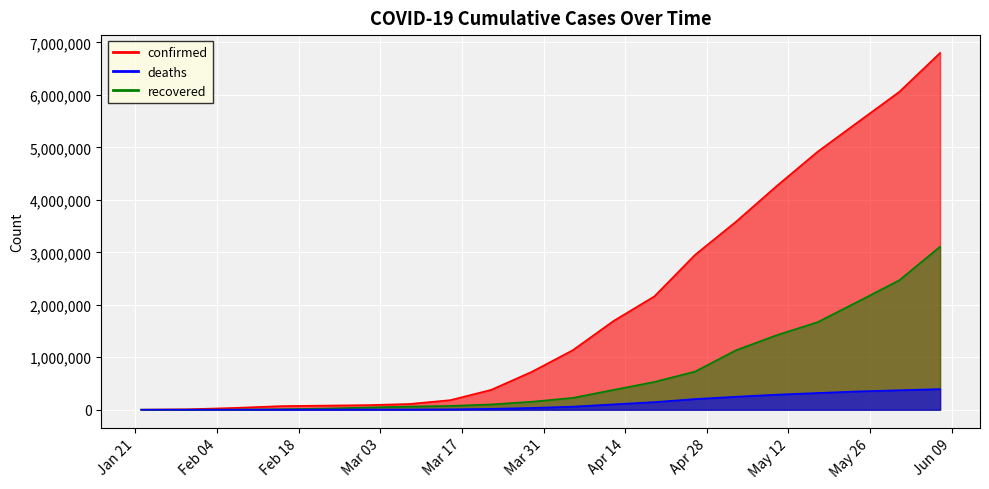

Which series ends up on top after the final intersection of recovered and deaths?

recovered